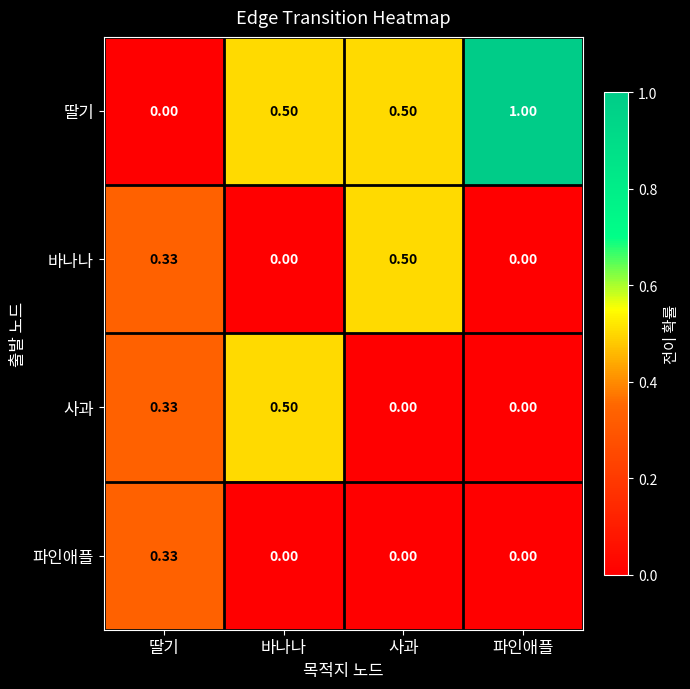

Which series has the largest range (max minus min)?

딸기